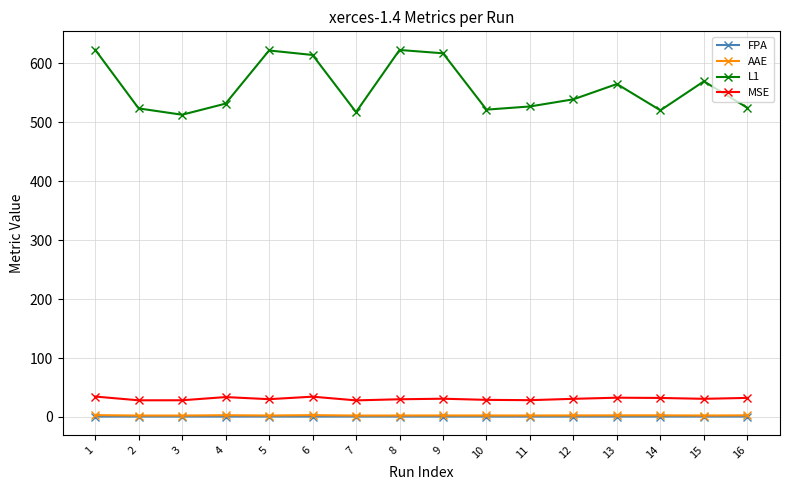

Which series has the largest total across all categories?

L1